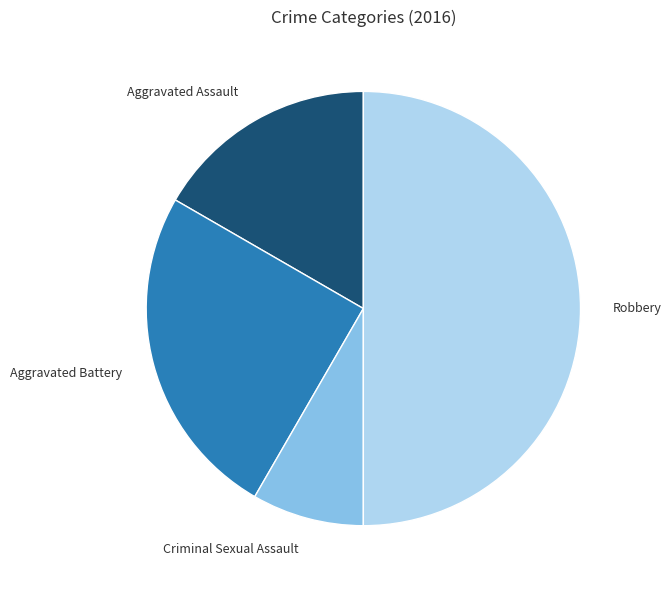

How many segments does this pie chart have?

4